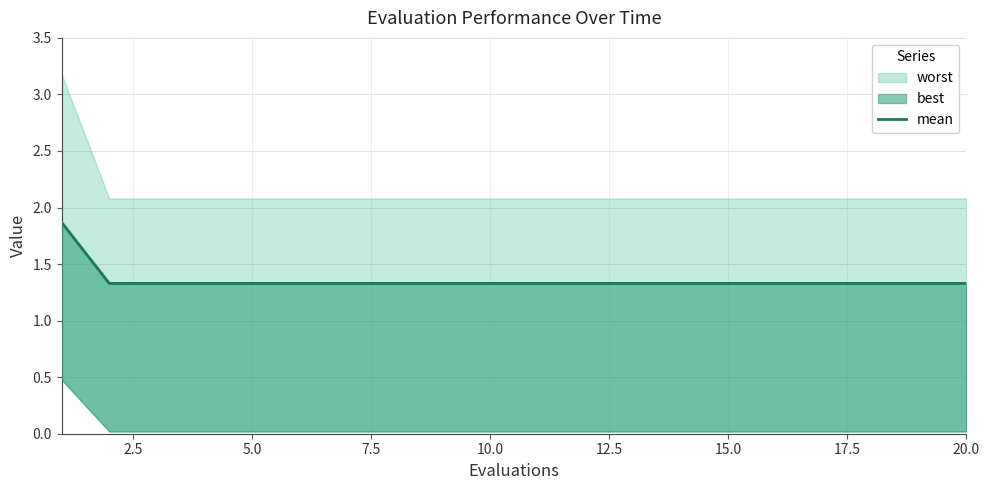

What is the sum of the values at 0.0 and 10.0?

3.2